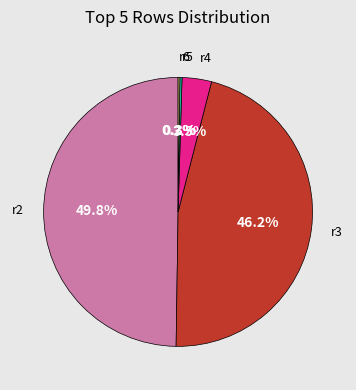

Count the number of slices in the pie.

5